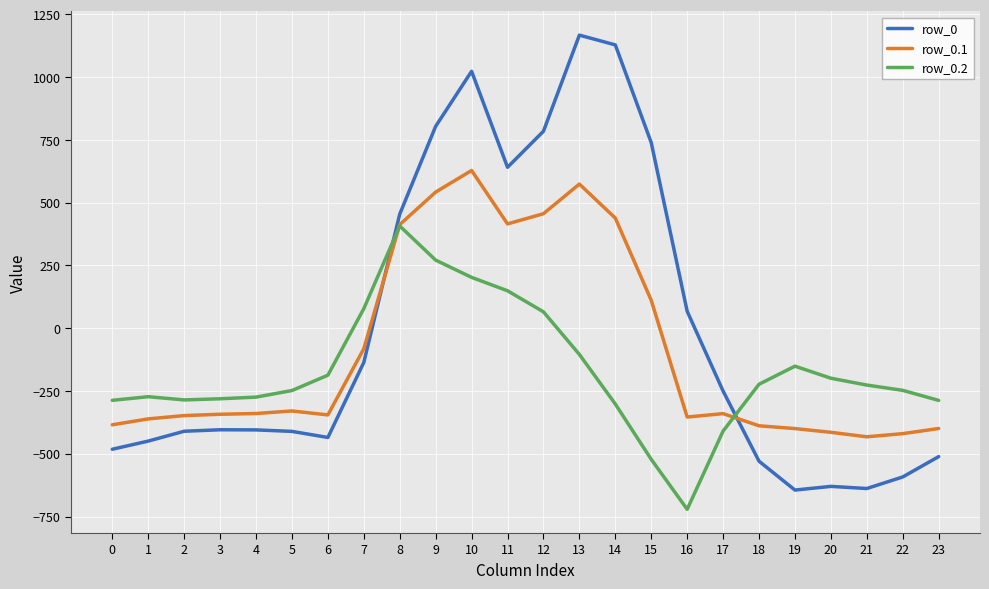

How many times do row_0 and row_0.1 cross each other?

2